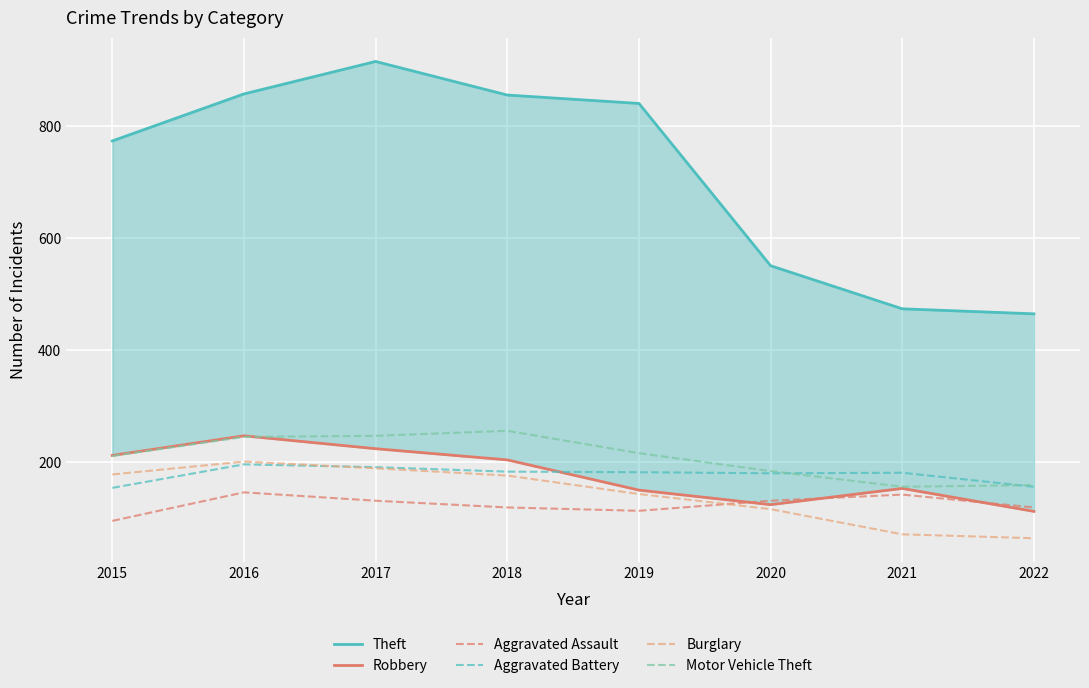

What is the spread (max minus min) of values at 2019?

728